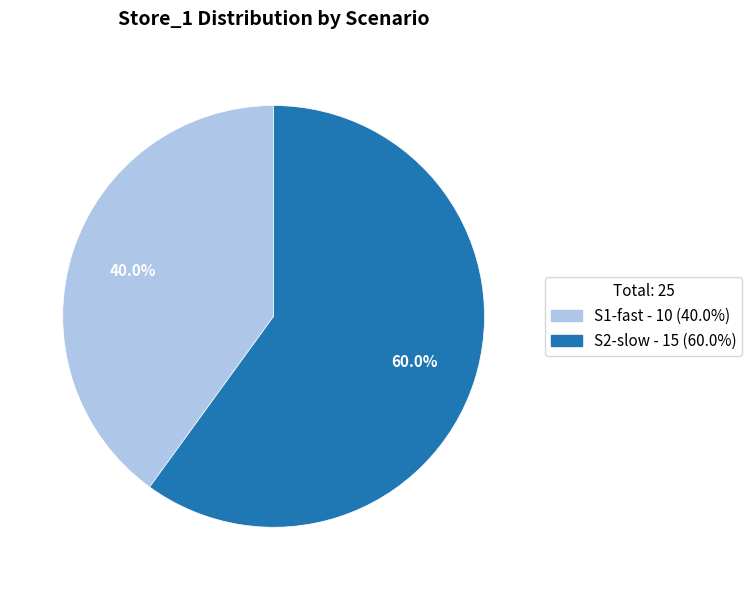

Count the number of slices in the pie.

2